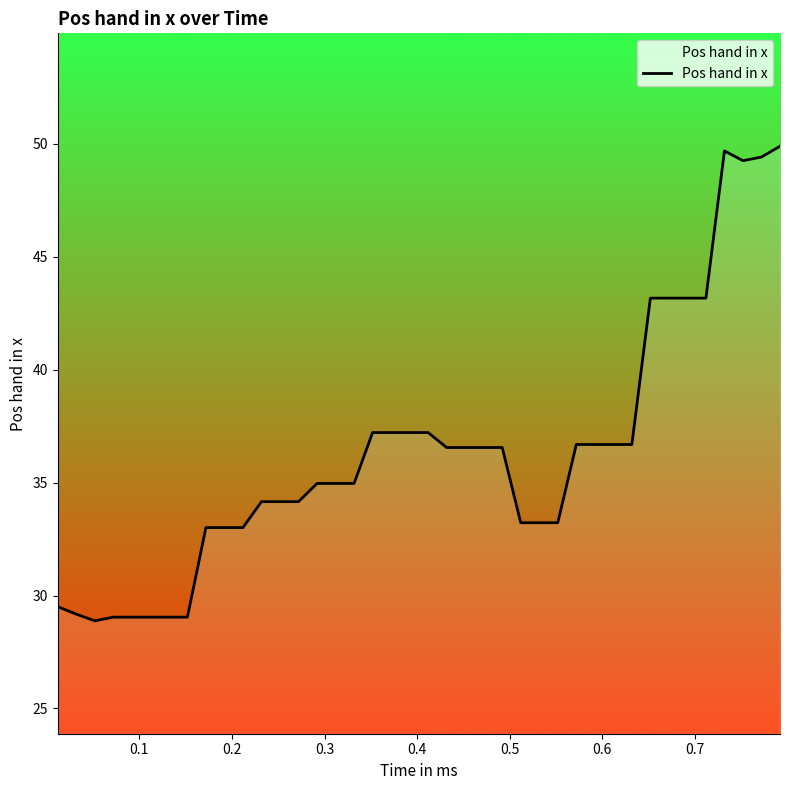

What is the difference between the maximum and minimum values?

21.0